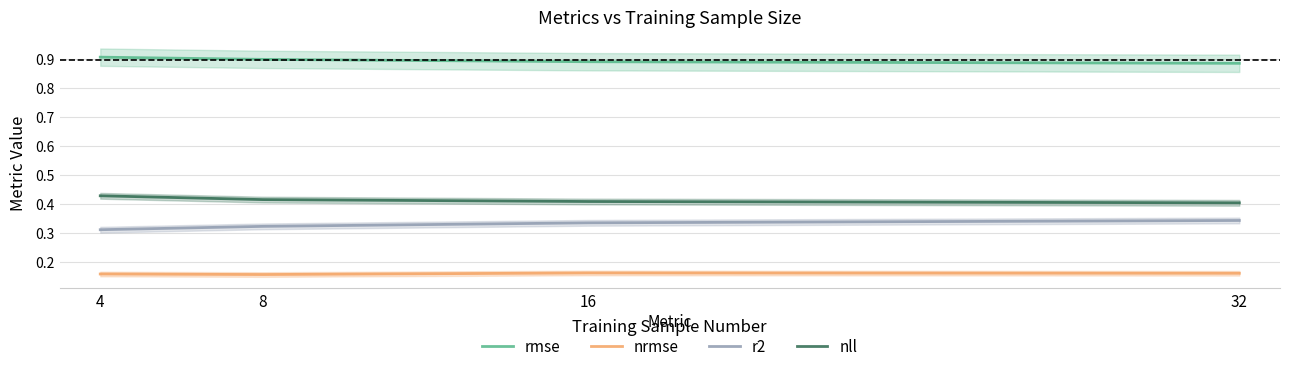

What is the sum of the rmse values at 4 and 8?

1.8